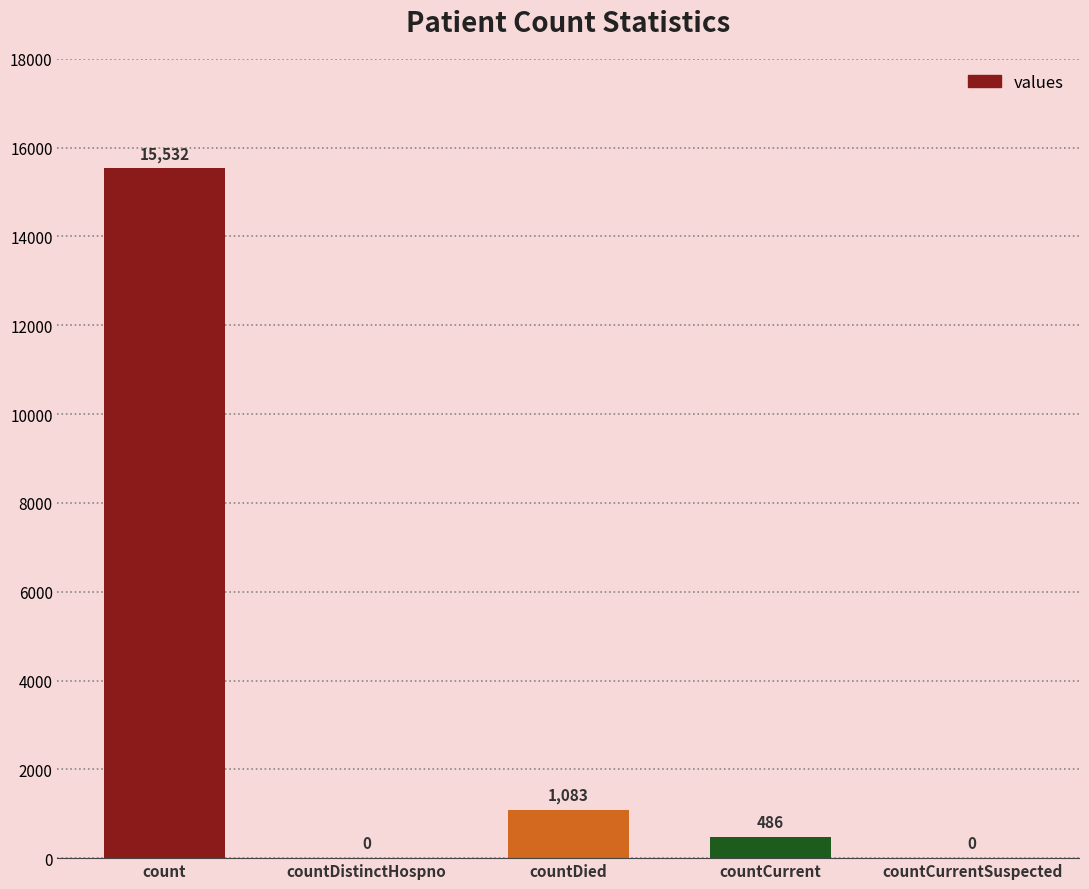

Reading left to right, transcribe all the data shown in this chart.

15532	0	1083	486	0